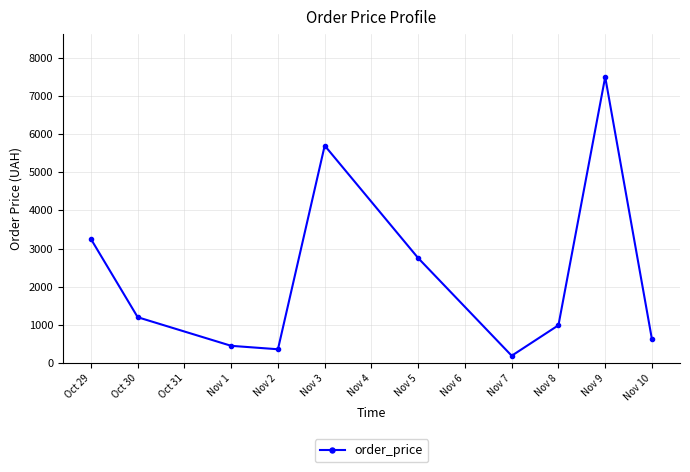

List the labels in order of value, smallest first.

Nov 7, Nov 2, Nov 1, Nov 10, Nov 8, Oct 30, Nov 5, Oct 29, Nov 3, Nov 9